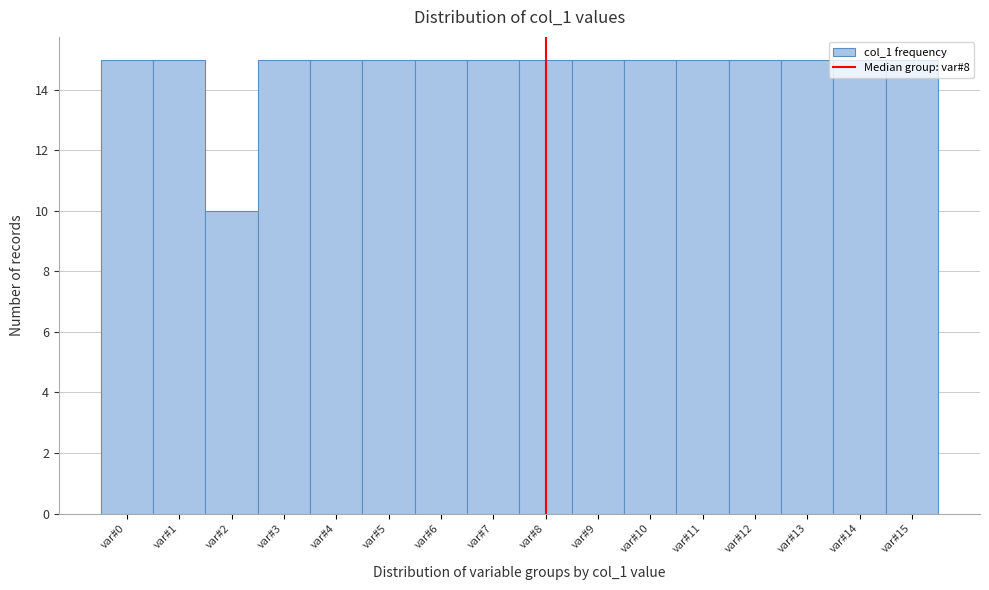

What is the smallest value displayed?

10